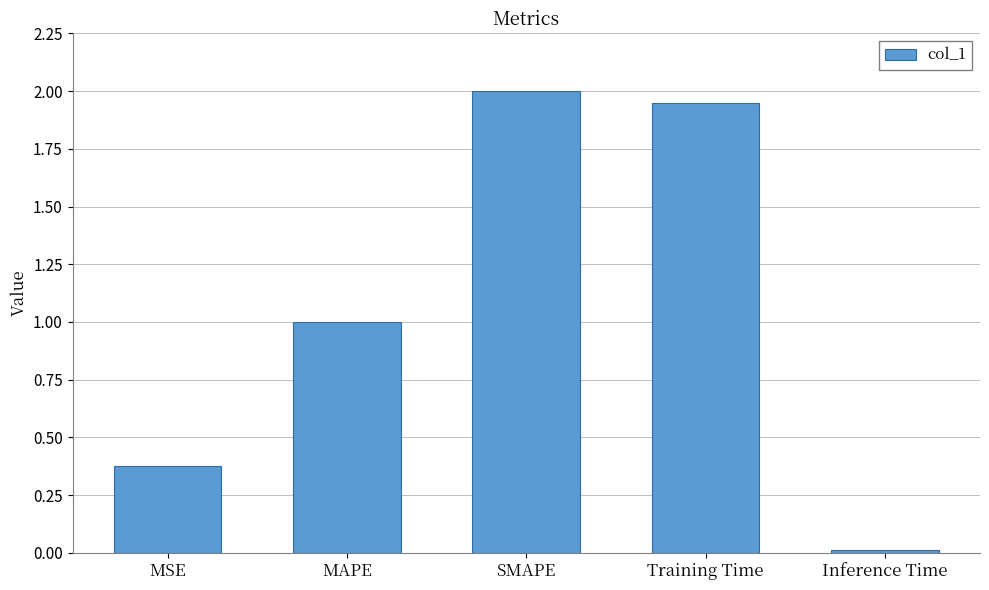

What is the average value?

1.1